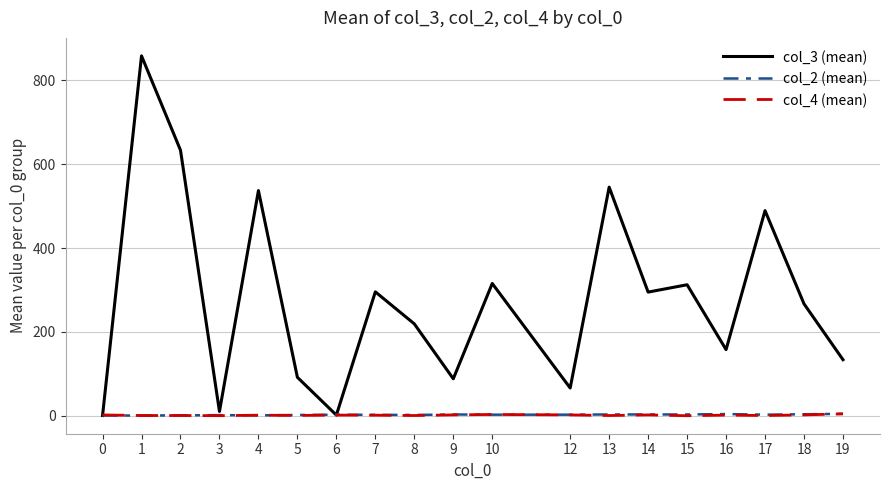

Read the col_4 (mean) value at 0.

2.4